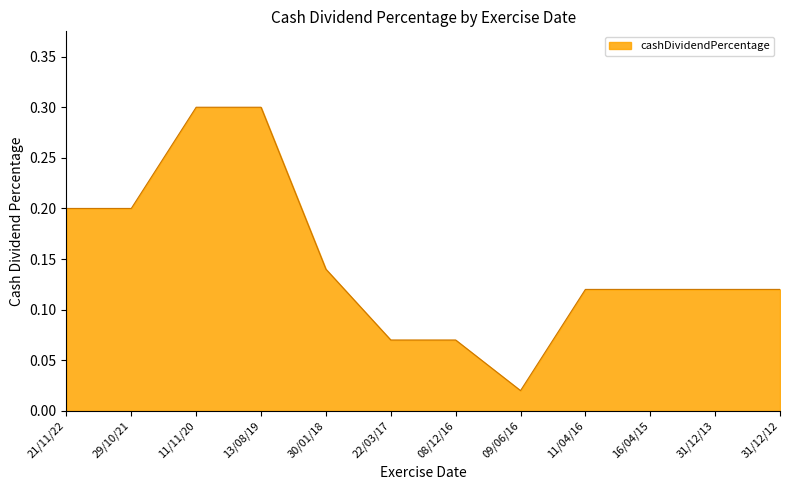

At which label is the value closest to 0?

09/06/16